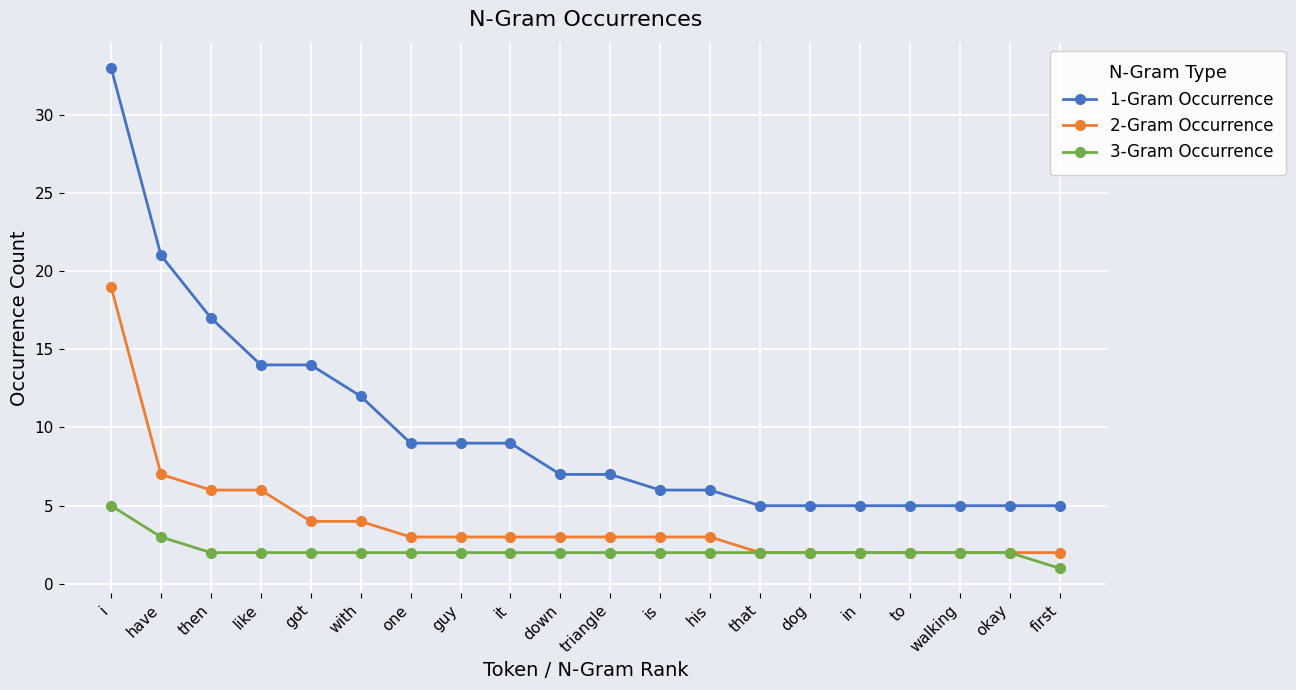

What is the label of the 8th point from the right?

his